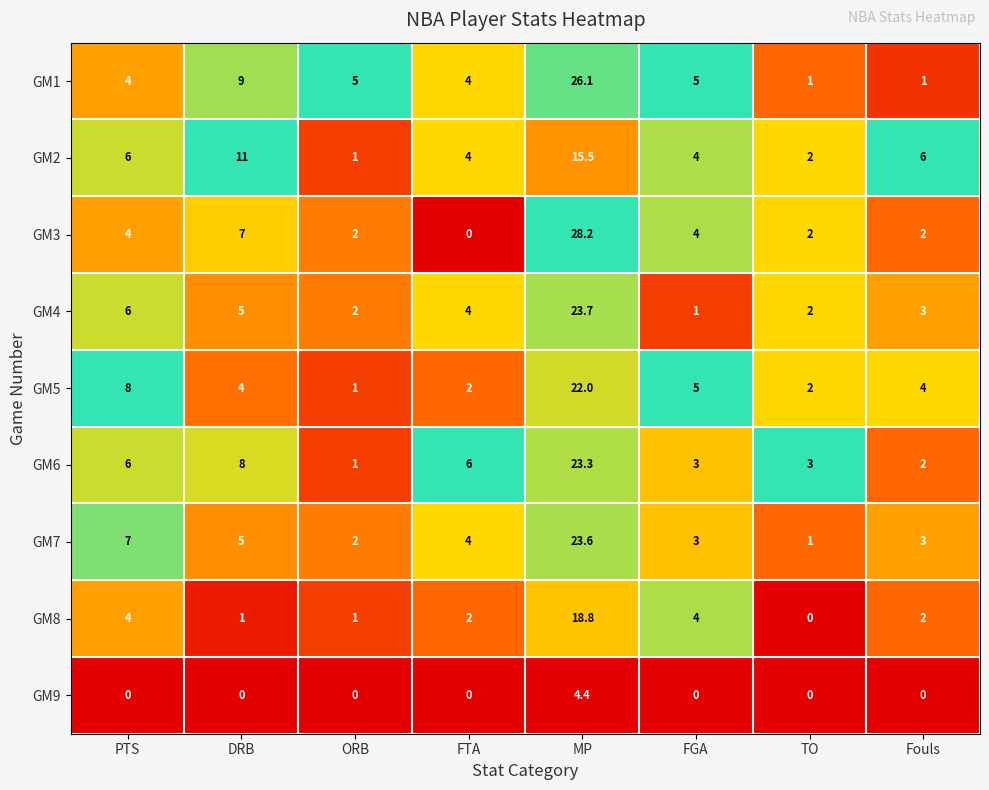

Rank the series by their maximum value, from lowest to highest.

GM9, GM2, GM8, GM5, GM6, GM7, GM4, GM1, GM3